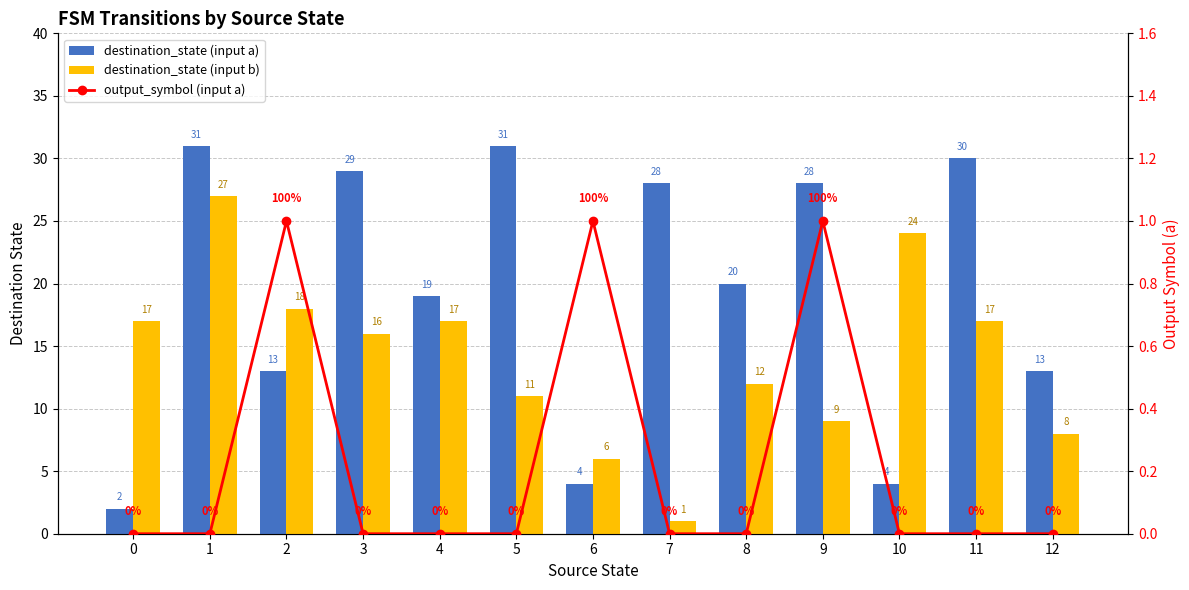

What is the total value across all series at 3?

45